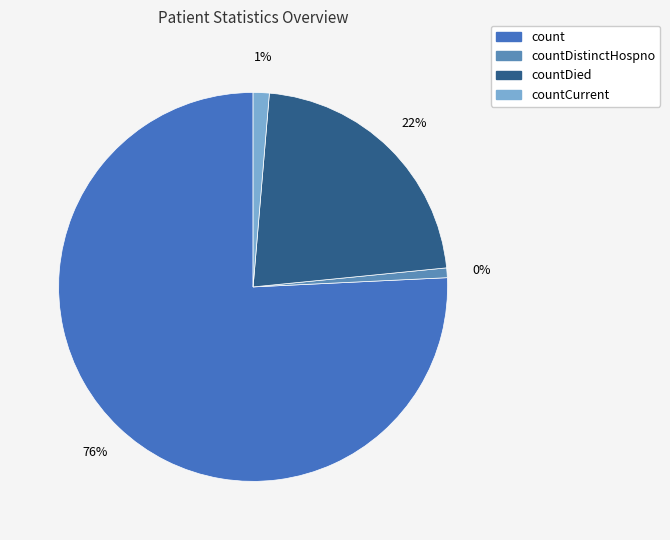

How many segments does this pie chart have?

4